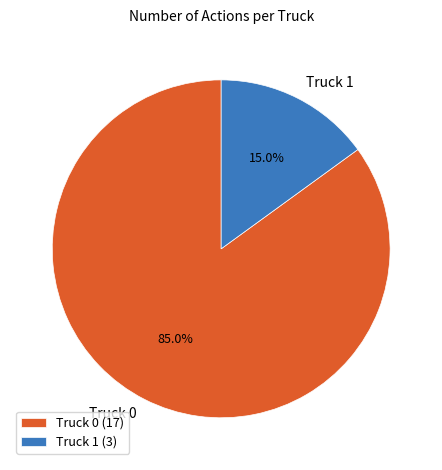

How many segments does this pie chart have?

2